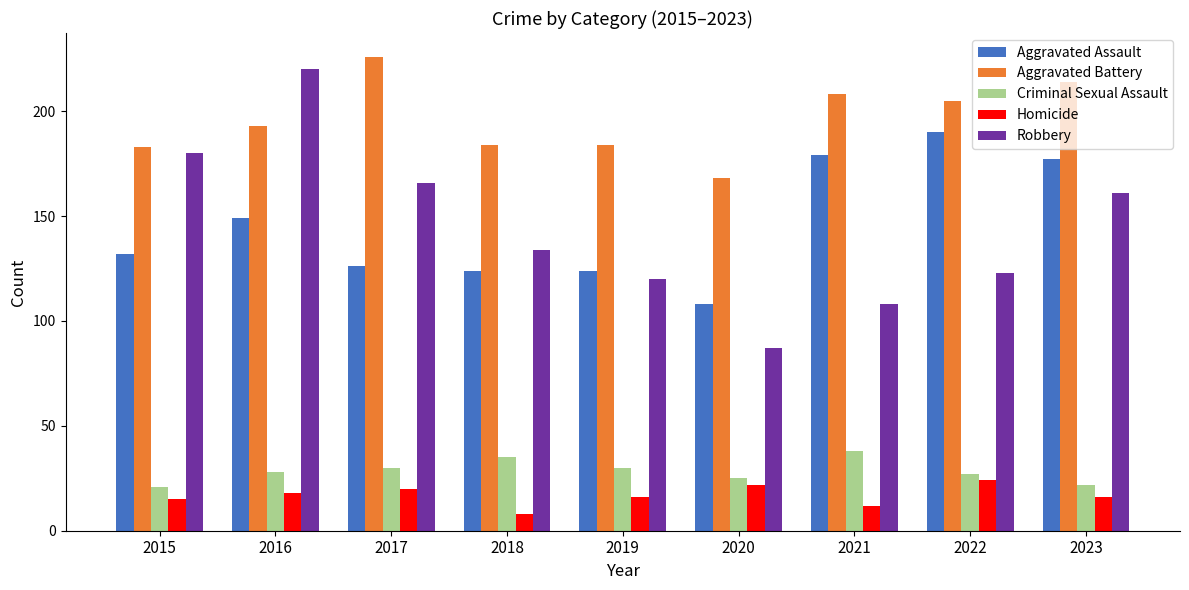

Reading left to right, list all the values displayed in this chart.

Aggravated Assault: 132	149	126	124	124	108	179	190	177
Aggravated Battery: 183	193	226	184	184	168	208	205	214
Criminal Sexual Assault: 21	28	30	35	30	25	38	27	22
Homicide: 15	18	20	8	16	22	12	24	16
Robbery: 180	220	166	134	120	87	108	123	161